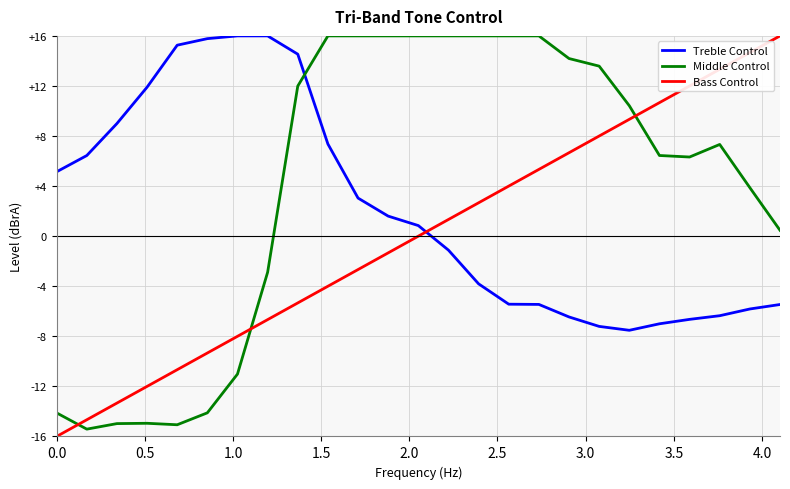

List the series in order of their overall mean, highest first.

Middle Control, Treble Control, Bass Control